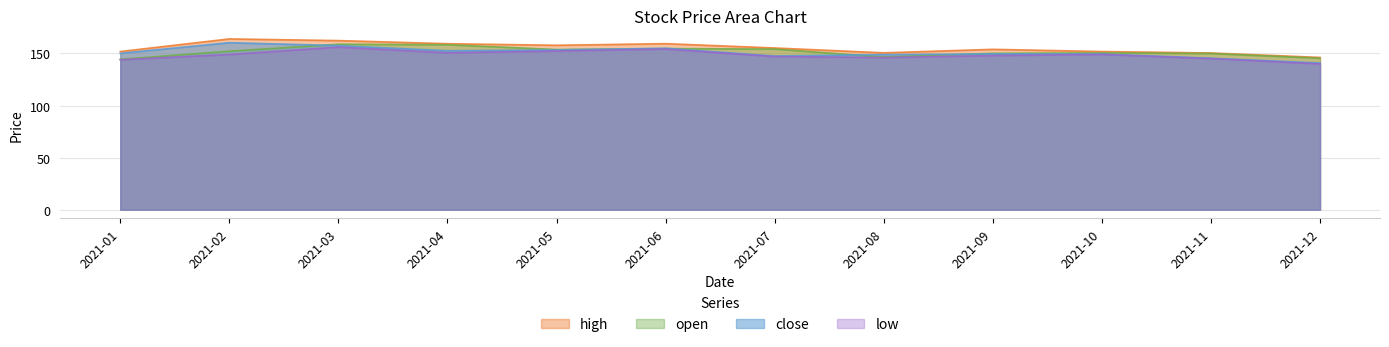

Rank the categories by close value from highest to lowest.

2021-02, 2021-03, 2021-06, 2021-05, 2021-04, 2021-01, 2021-09, 2021-10, 2021-08, 2021-07, 2021-11, 2021-12